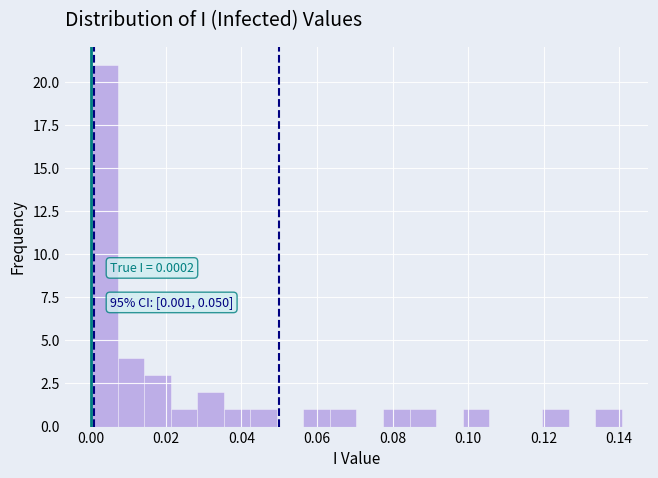

Read against the x-axis, roughly where is the centre of the tallest bar?

0.004